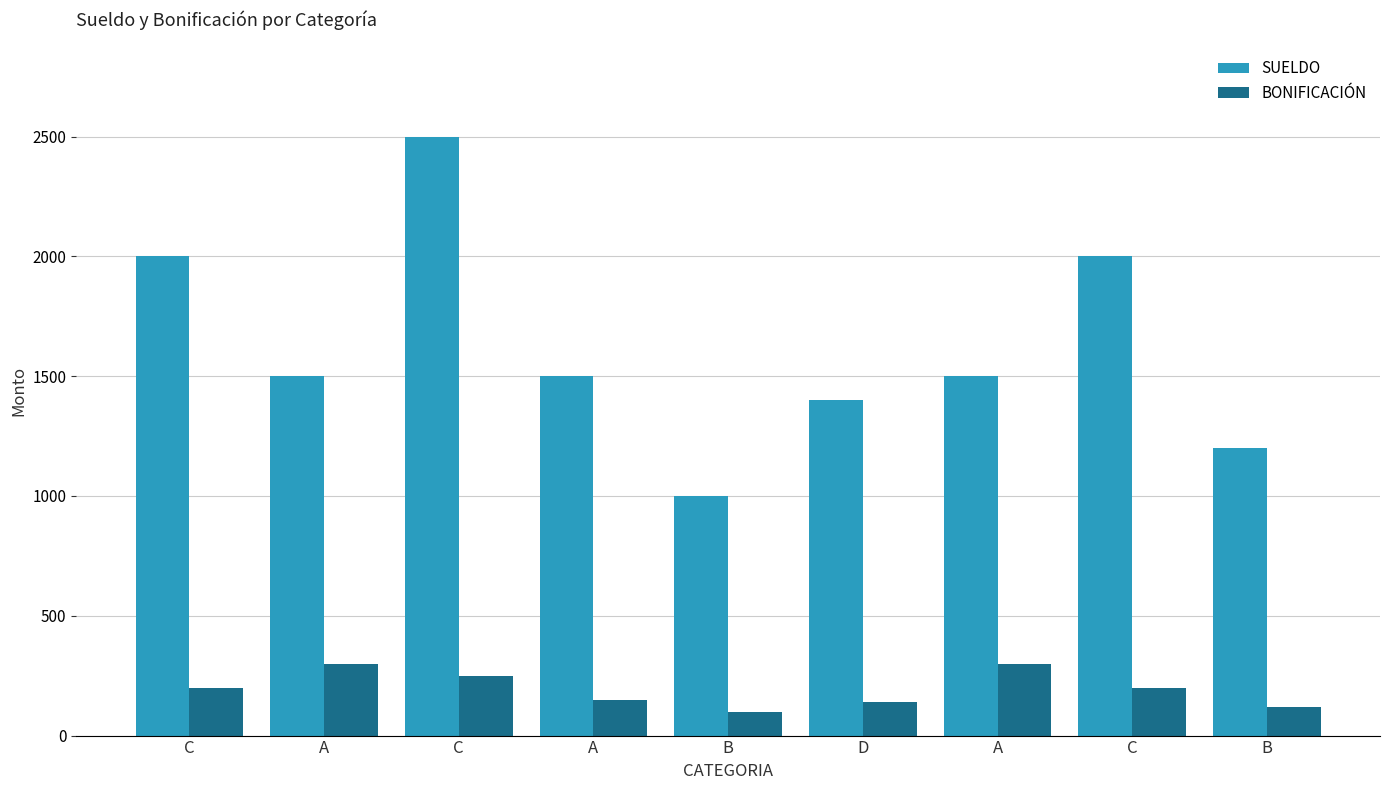

Count the number of data series in this chart.

2